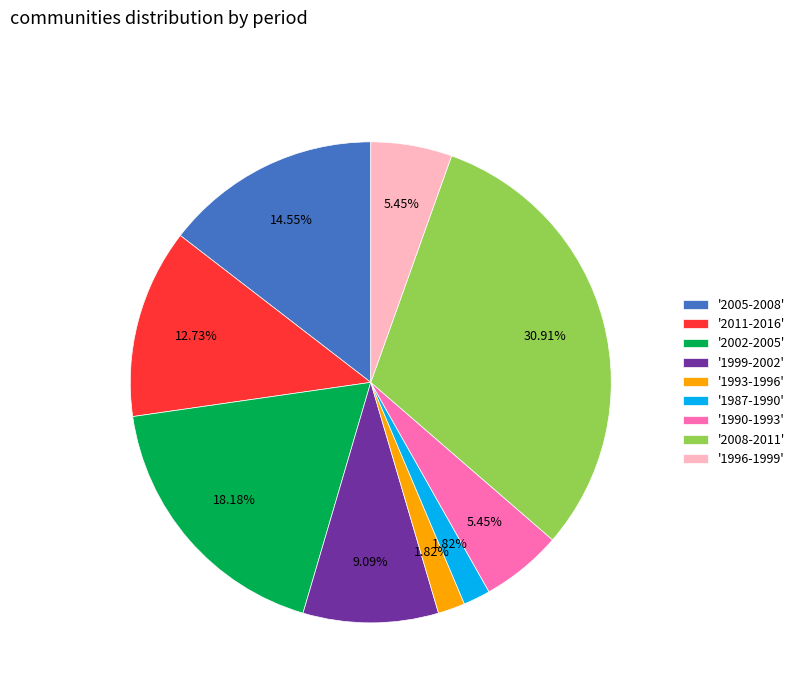

Does any single category account for the majority?

No